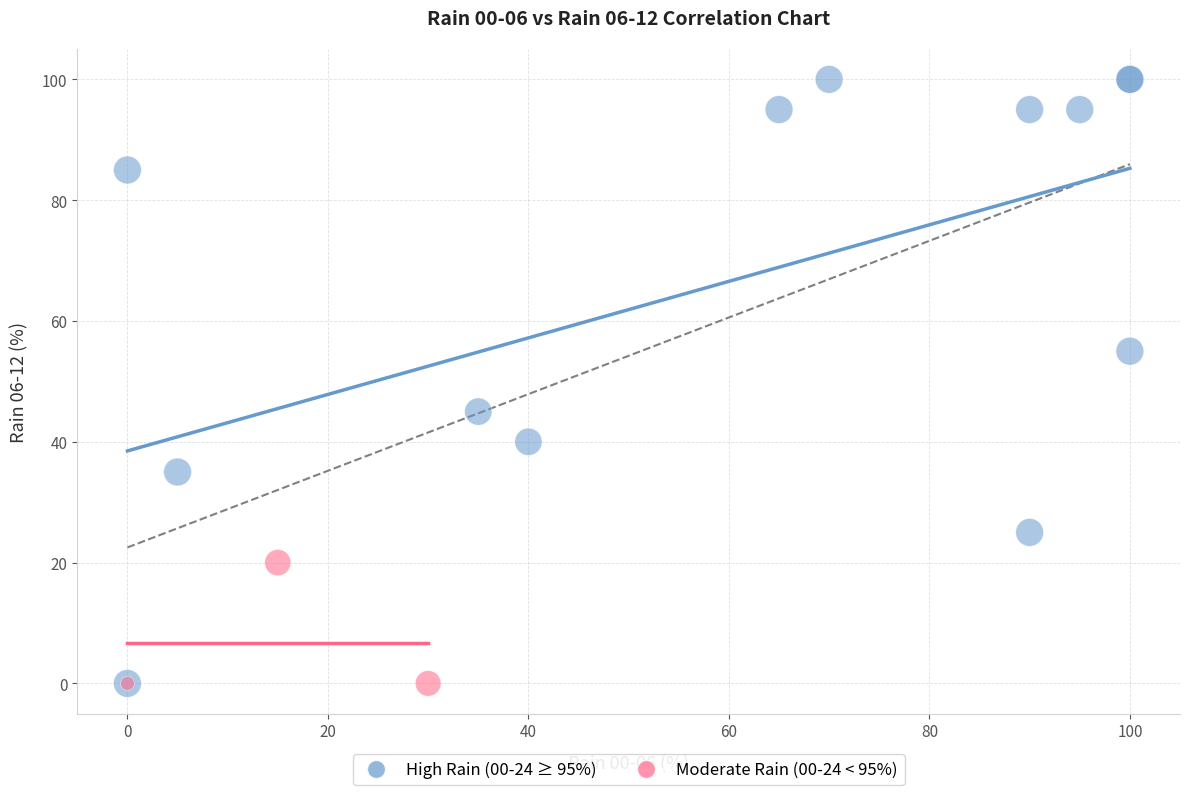

Which series has the largest Y range (max minus min)?

High Rain (00-24 ≥ 95%)